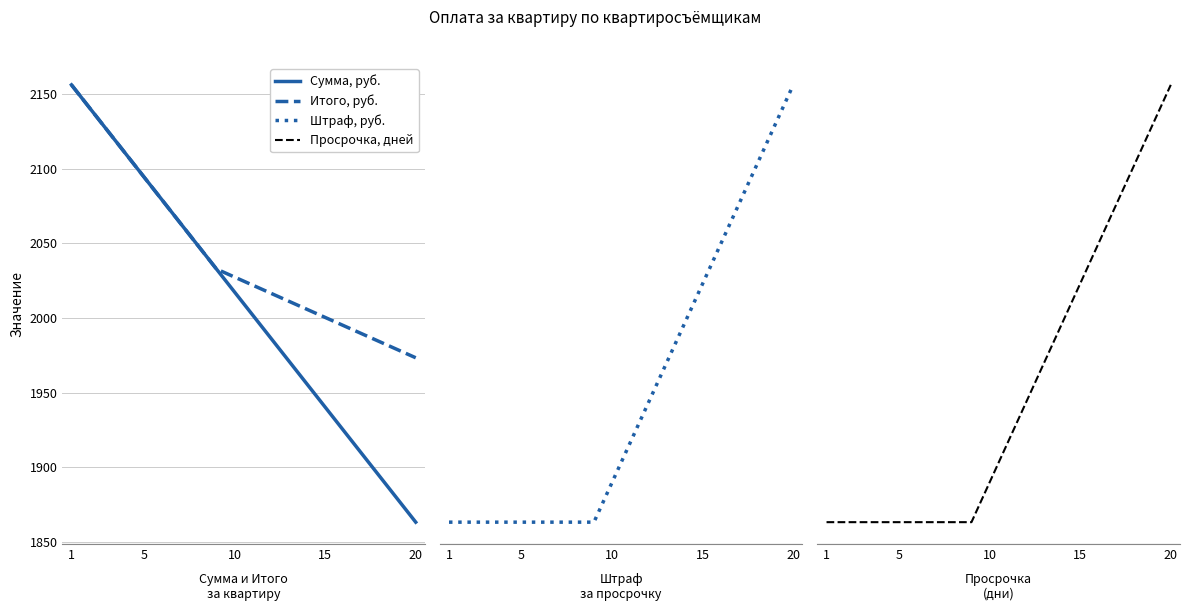

Is the value of Просрочка, дней at 6 greater than the value of Сумма, руб. at 5?

No